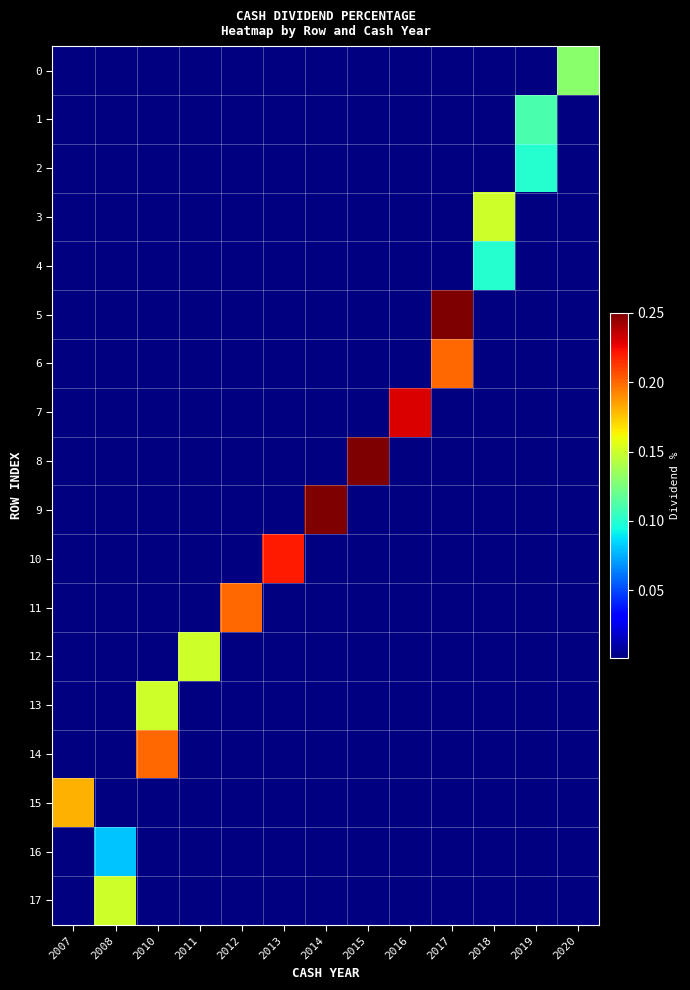

Which series has the largest total across all categories?

5